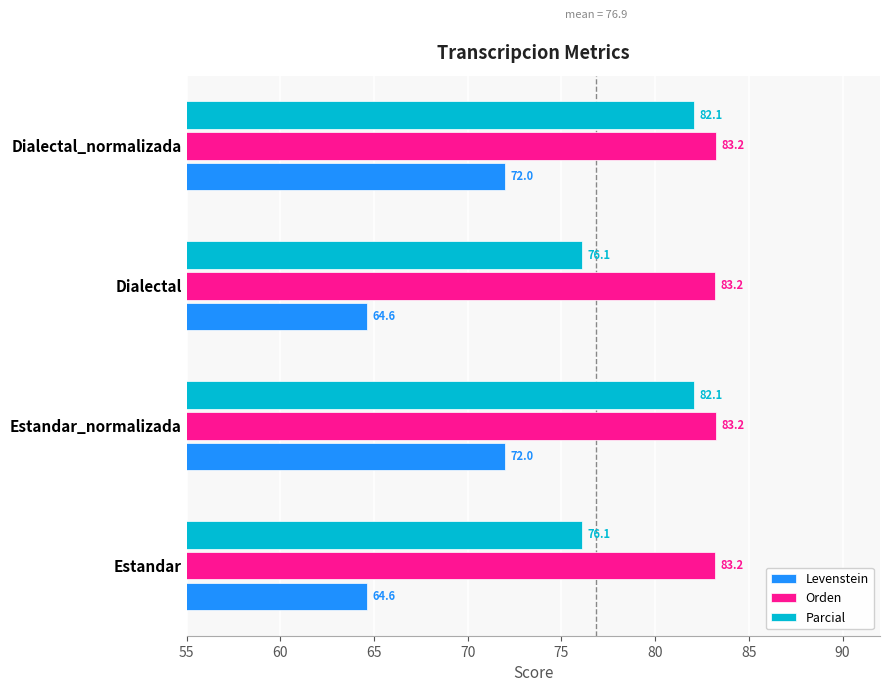

What is the sum of all Parcial values?

316.4